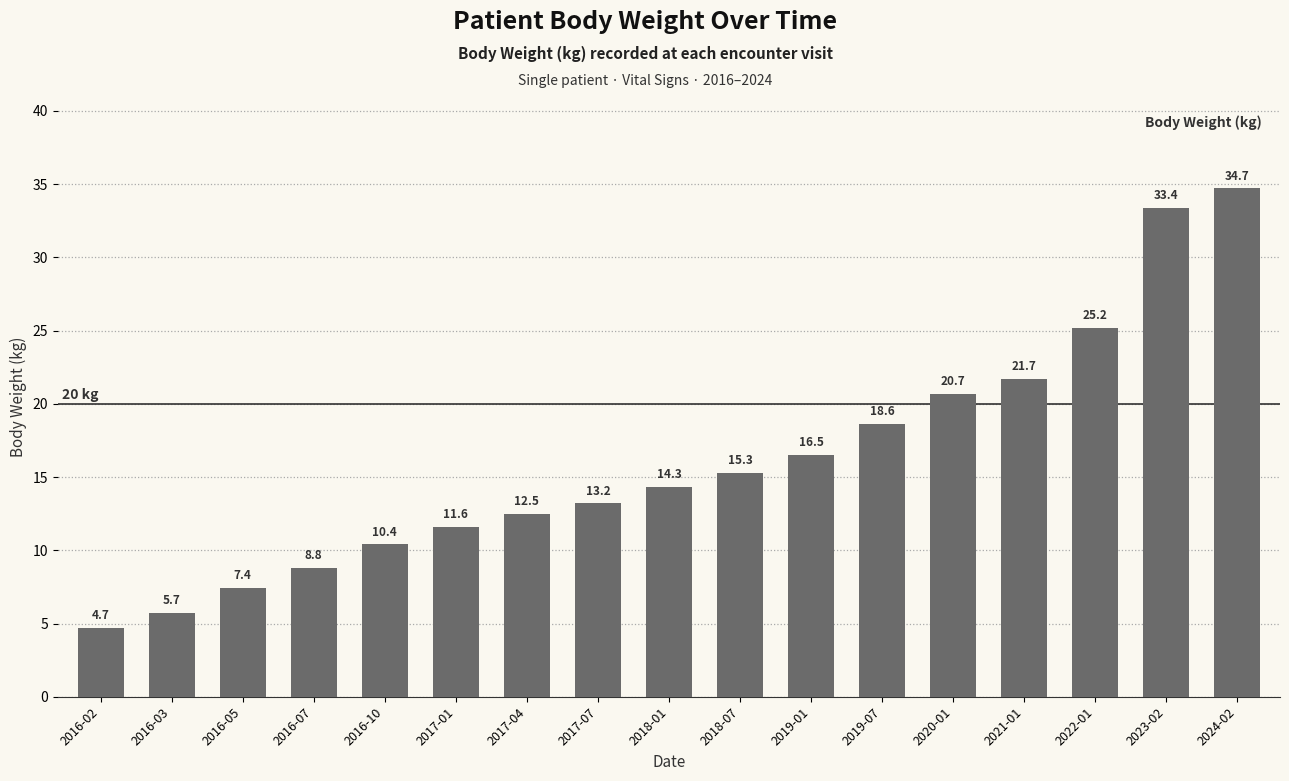

What is the difference between the values at 2019-01 and 2019-07?

2.1